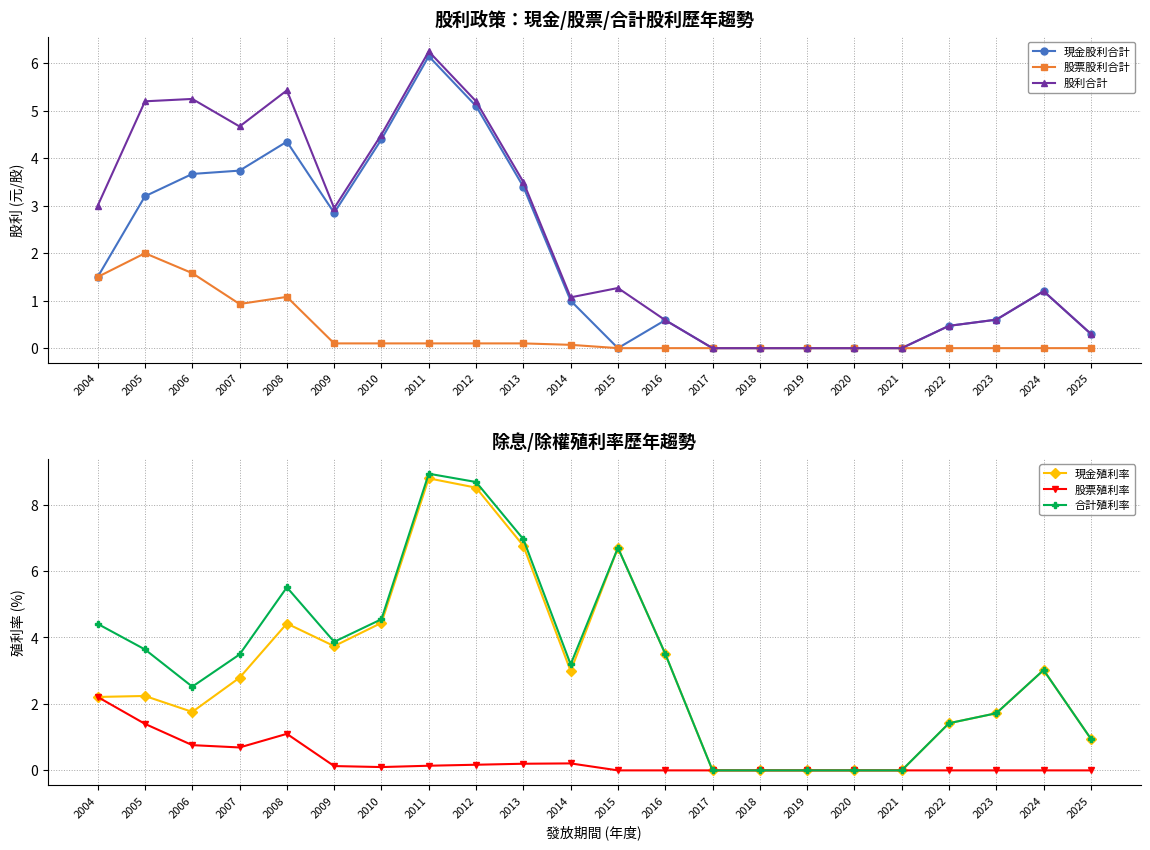

How many intersections are there between 現金股利合計 and 現金殖利率?

2